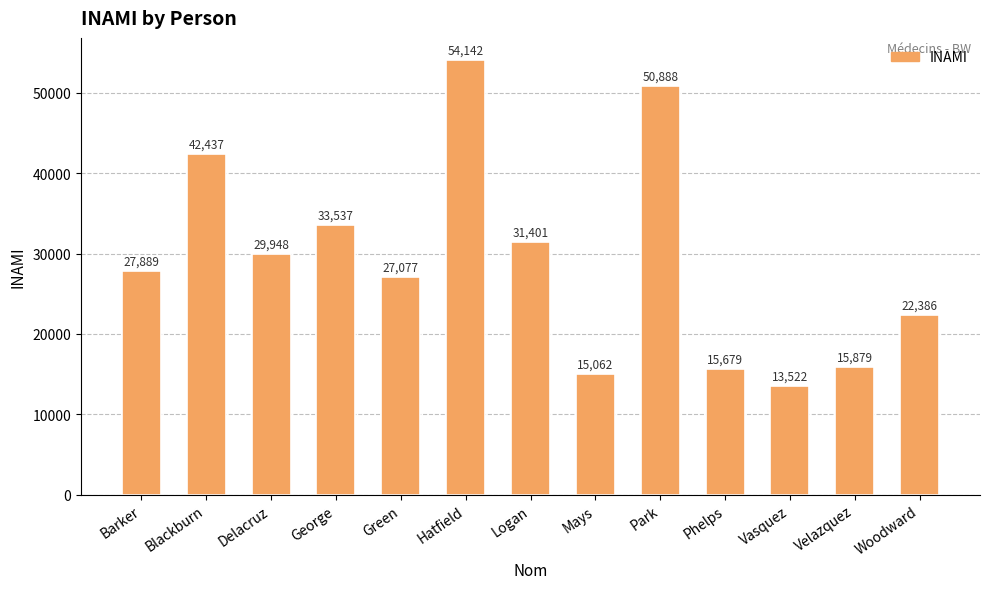

What is the value of the 4th bar from the left?

33537